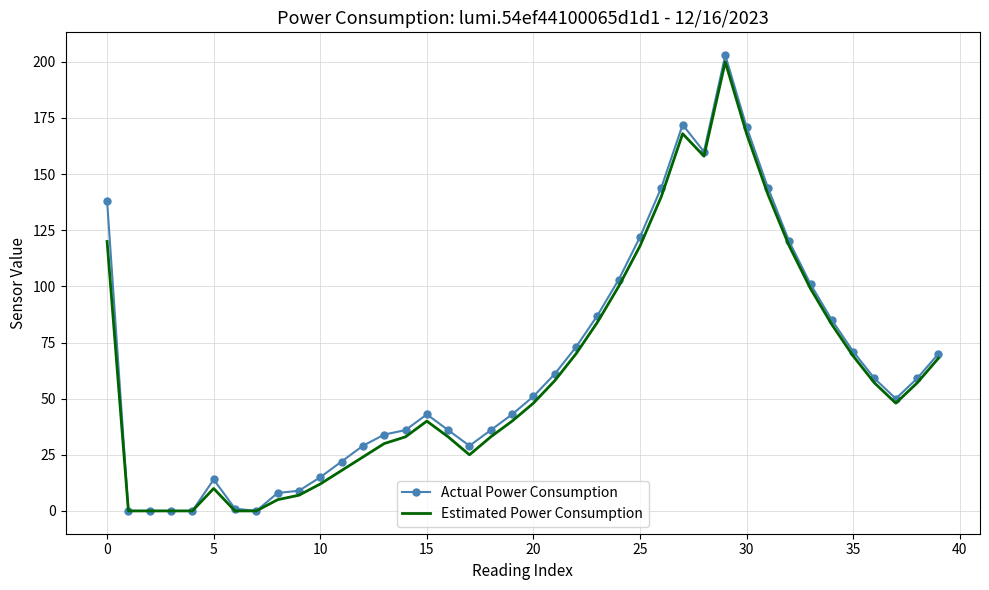

What is the greatest value displayed?

203